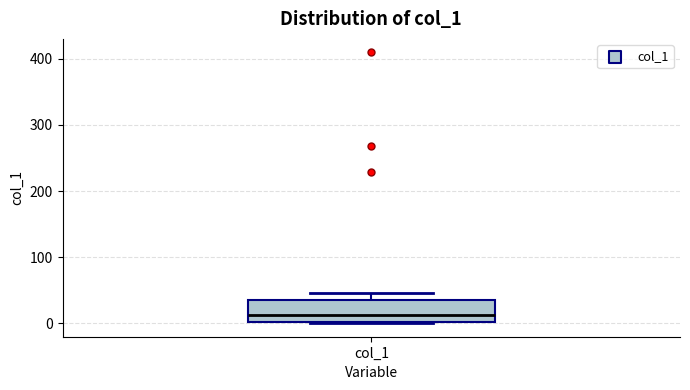

Where does the median line of the box for col_1 sit on the y-axis? The values are not printed on the chart, so give them approximately, as read against the axis.

10